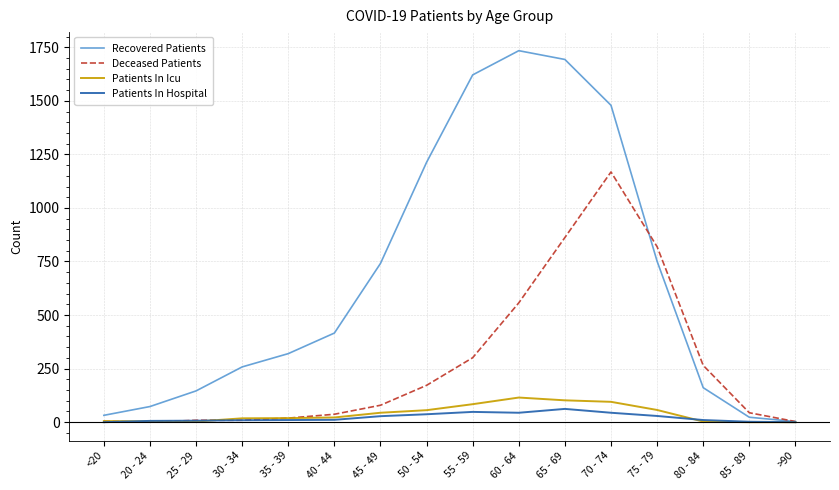

Is the value of Patients In Icu at 30 - 34 greater than the value of Deceased Patients at 65 - 69?

No